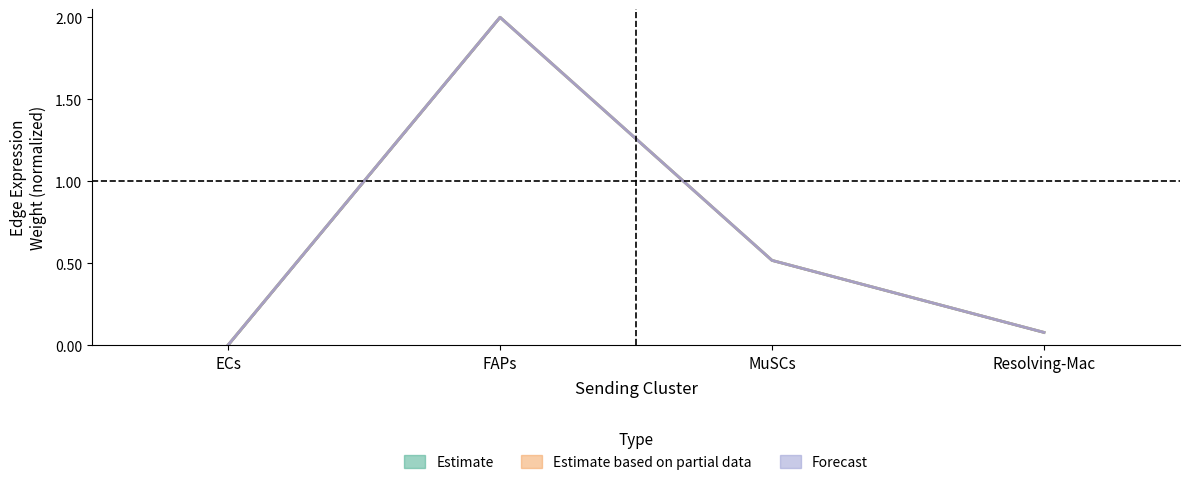

True or false: Edge average expression weight and Ligand average expression value intersect in this chart.

False